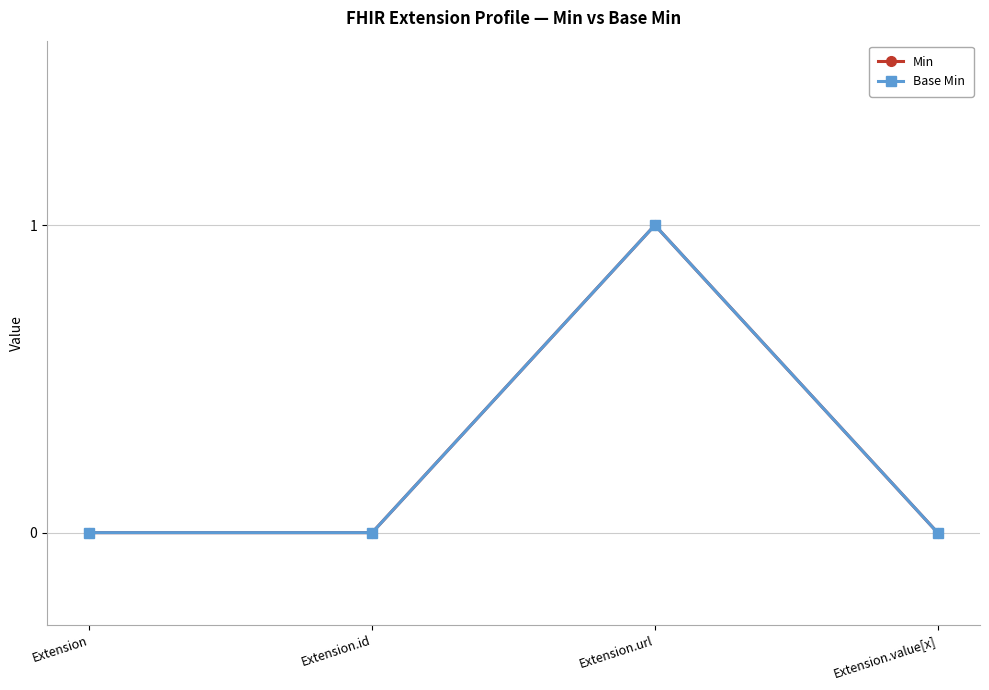

What is the label of the 3rd point from the left?

Extension.url